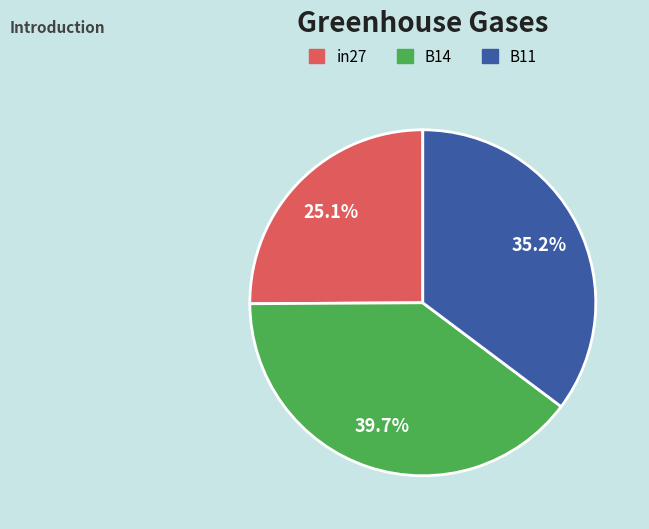

To the nearest percent, what percentage of the pie is in27?

25%